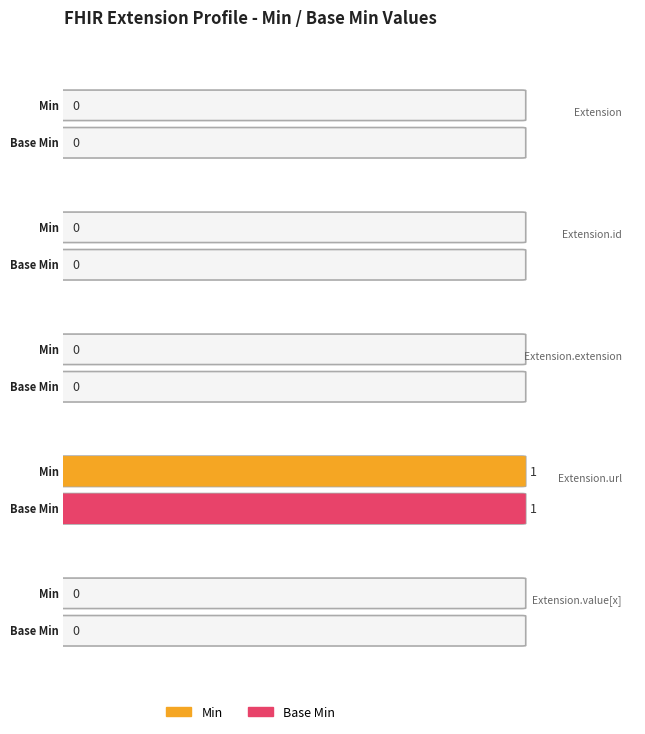

What is the sum of all Min values?

1